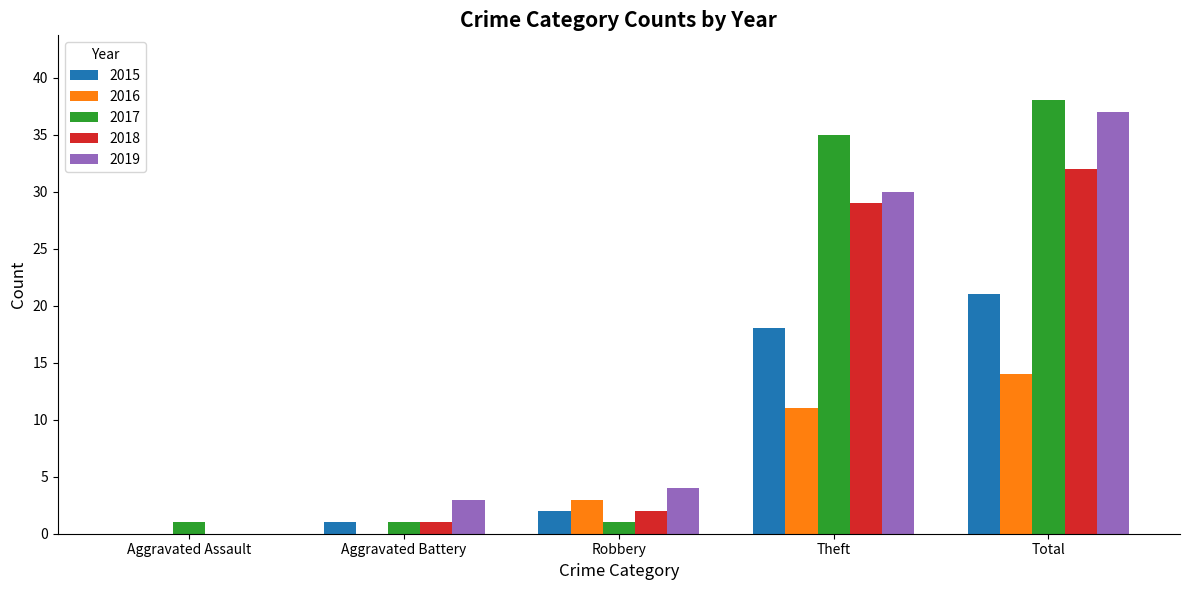

Where is 2017 nearest to the value 19?

Theft